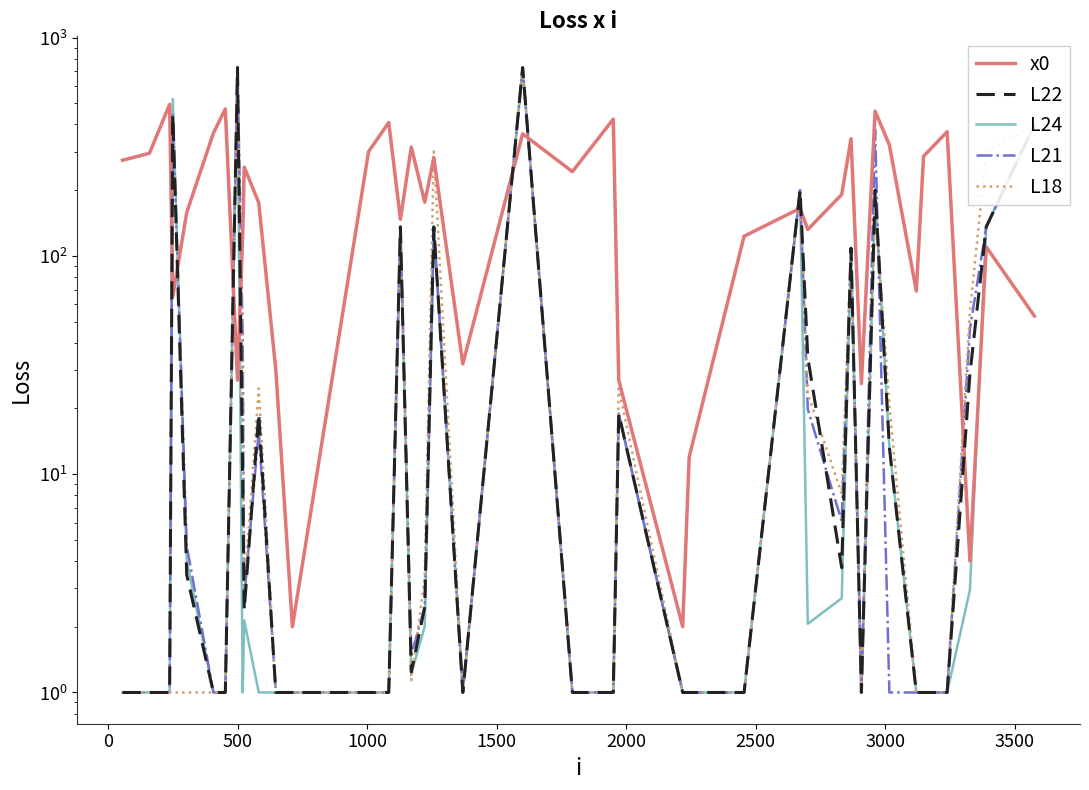

True or false: L22 and L18 cross at least once.

True